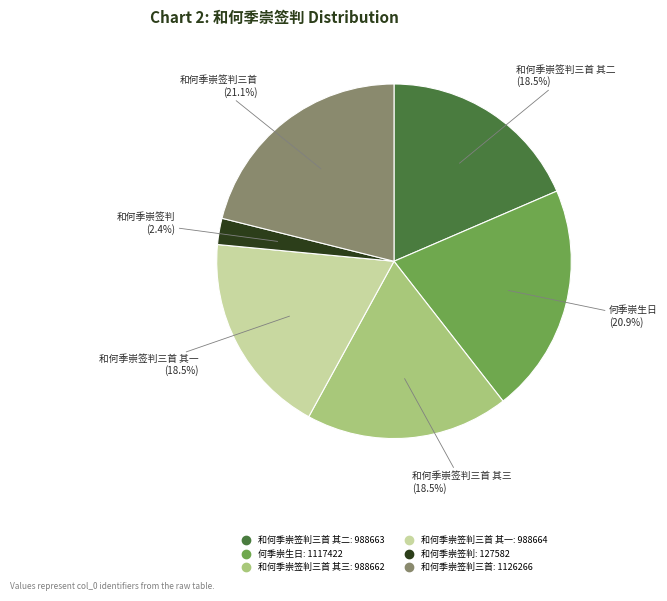

Is there any slice that represents more than half of the pie?

No